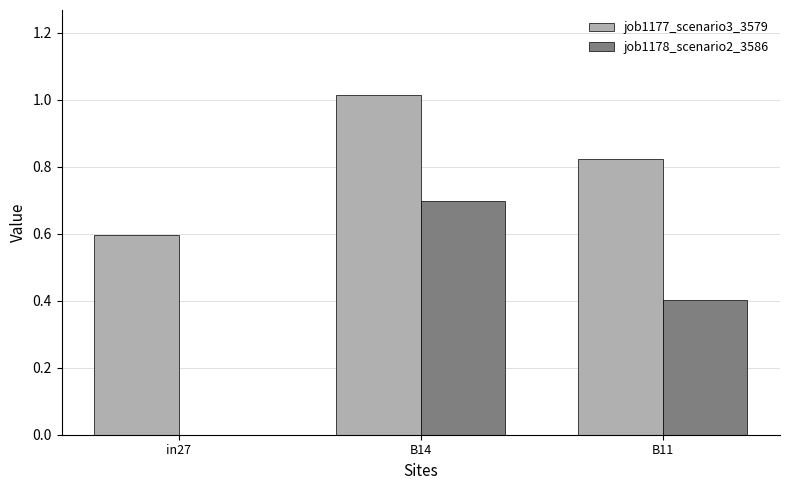

How many groups of bars are there?

3